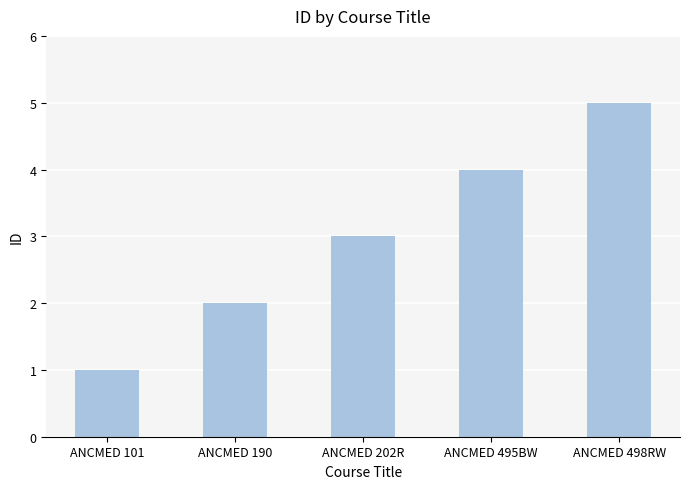

What is the maximum value shown in the chart?

5